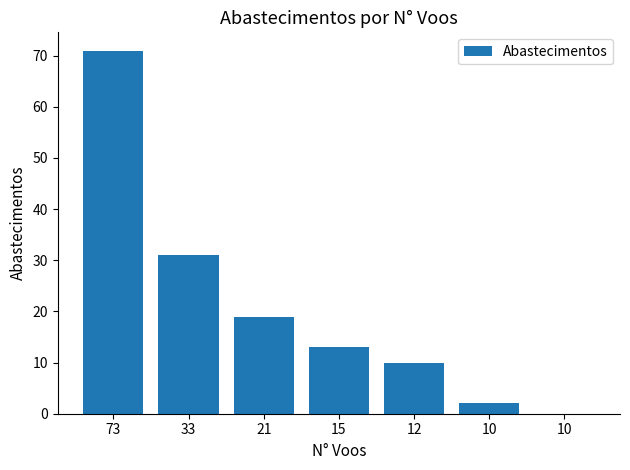

Which category has the lowest value across all series?

10